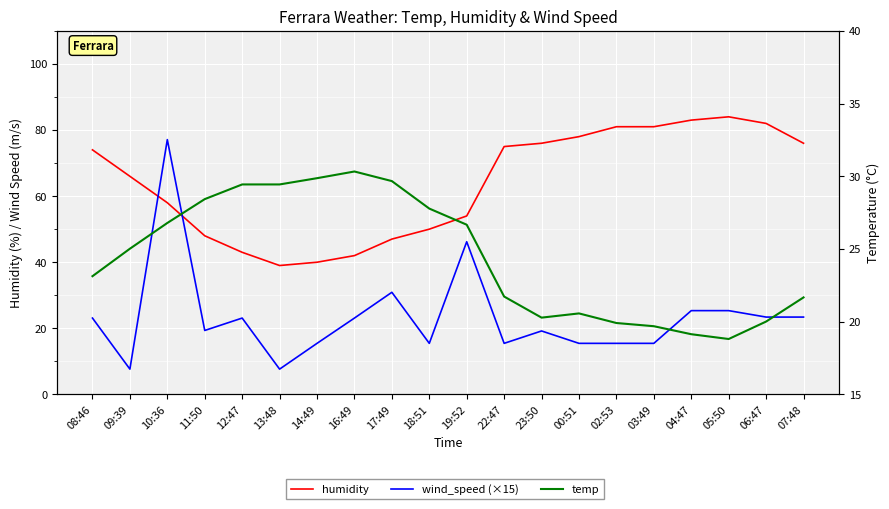

At which category is the sum across all series the highest?

10:36